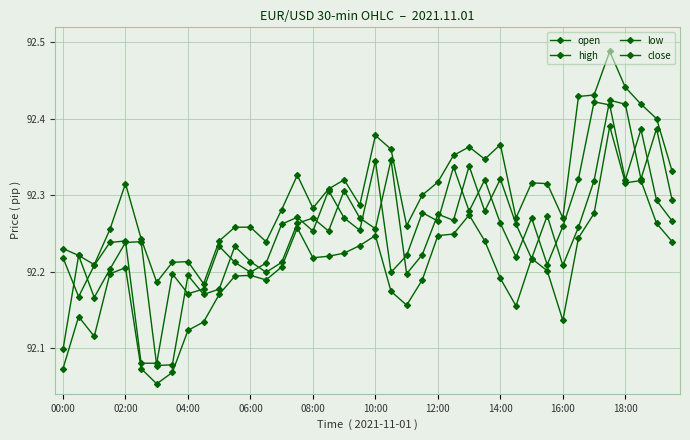

True or false: low and open cross at least once.

False